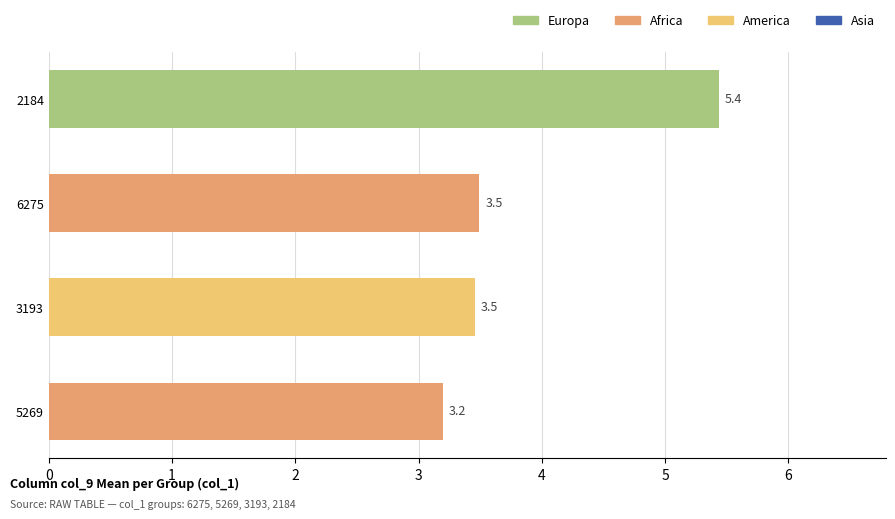

How many bars are there in total?

4